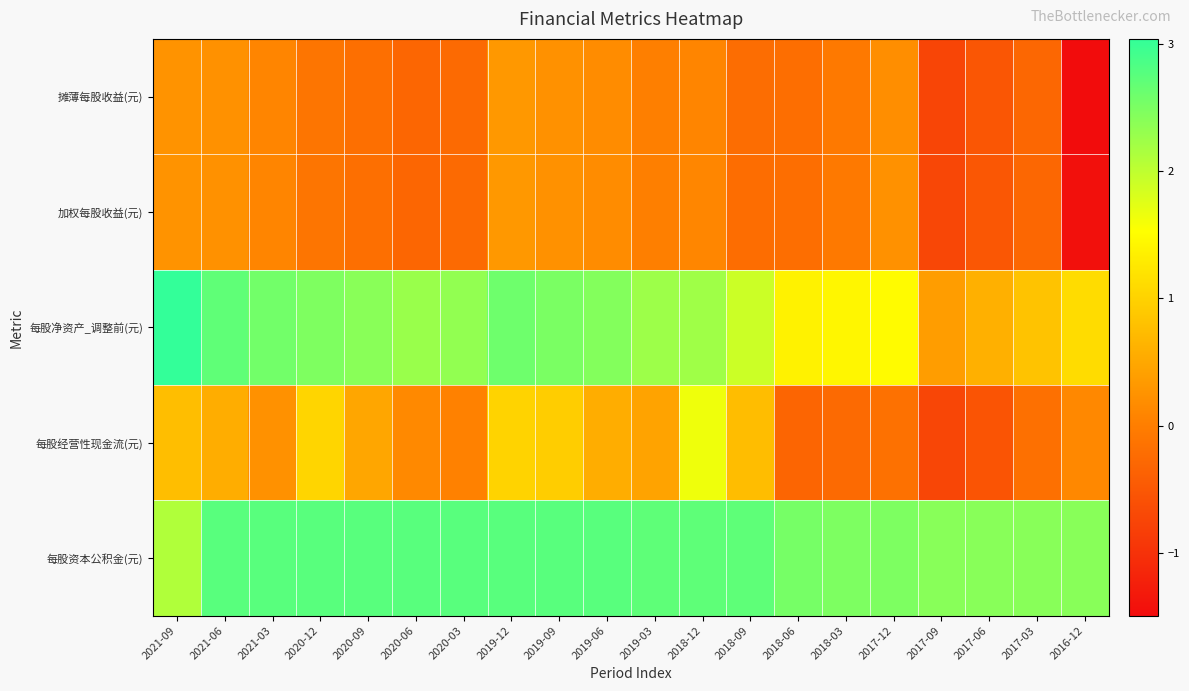

Reading right to left, transcribe all the data shown in this chart.

摊薄每股收益(元): 2016-12=-1.5	2017-03=-0.3	2017-06=-0.5	2017-09=-0.7	2017-12=0.2	2018-03=-0.1	2018-06=-0.2	2018-09=-0.2	2018-12=0.1	2019-03=0.0	2019-06=0.2	2019-09=0.2	2019-12=0.3	2020-03=-0.3	2020-06=-0.3	2020-09=-0.2	2020-12=-0.1	2021-03=0.1	2021-06=0.2	2021-09=0.3
加权每股收益(元): 2016-12=-1.4	2017-03=-0.3	2017-06=-0.5	2017-09=-0.7	2017-12=0.2	2018-03=-0.1	2018-06=-0.2	2018-09=-0.2	2018-12=0.1	2019-03=0.0	2019-06=0.2	2019-09=0.2	2019-12=0.3	2020-03=-0.3	2020-06=-0.3	2020-09=-0.2	2020-12=-0.1	2021-03=0.1	2021-06=0.2	2021-09=0.3
每股净资产_调整前(元): 2016-12=1.1	2017-03=0.8	2017-06=0.6	2017-09=0.4	2017-12=1.5	2018-03=1.4	2018-06=1.4	2018-09=1.9	2018-12=2.2	2019-03=2.2	2019-06=2.4	2019-09=2.5	2019-12=2.6	2020-03=2.3	2020-06=2.3	2020-09=2.4	2020-12=2.5	2021-03=2.6	2021-06=2.7	2021-09=3.0
每股经营性现金流(元): 2016-12=0.1	2017-03=-0.2	2017-06=-0.5	2017-09=-0.7	2017-12=-0.2	2018-03=-0.3	2018-06=-0.3	2018-09=0.8	2018-12=1.6	2019-03=0.4	2019-06=0.6	2019-09=0.9	2019-12=1.0	2020-03=0.0	2020-06=0.1	2020-09=0.5	2020-12=1.0	2021-03=0.2	2021-06=0.6	2021-09=0.8
每股资本公积金(元): 2016-12=2.4	2017-03=2.4	2017-06=2.4	2017-09=2.4	2017-12=2.5	2018-03=2.5	2018-06=2.5	2018-09=2.7	2018-12=2.7	2019-03=2.7	2019-06=2.8	2019-09=2.8	2019-12=2.8	2020-03=2.8	2020-06=2.8	2020-09=2.8	2020-12=2.8	2021-03=2.8	2021-06=2.8	2021-09=2.1